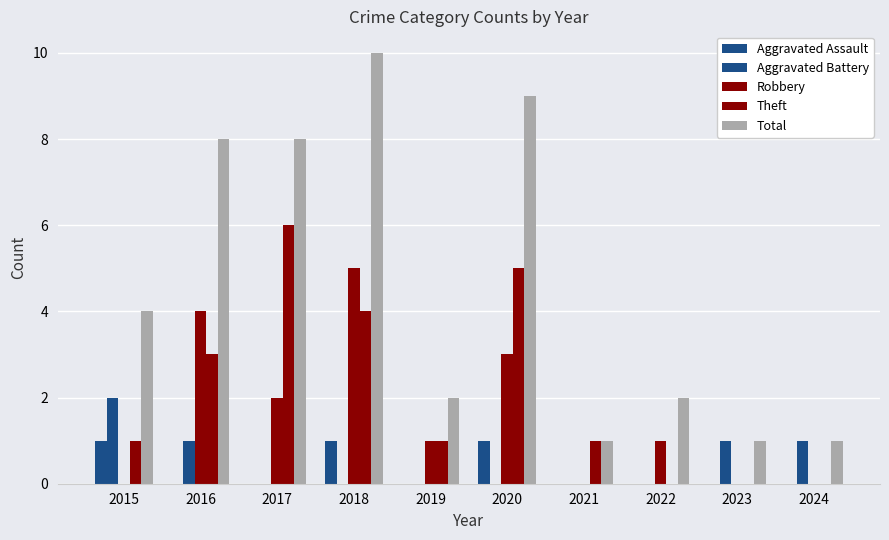

Which series changed the most between 2018 and 2024?

Total